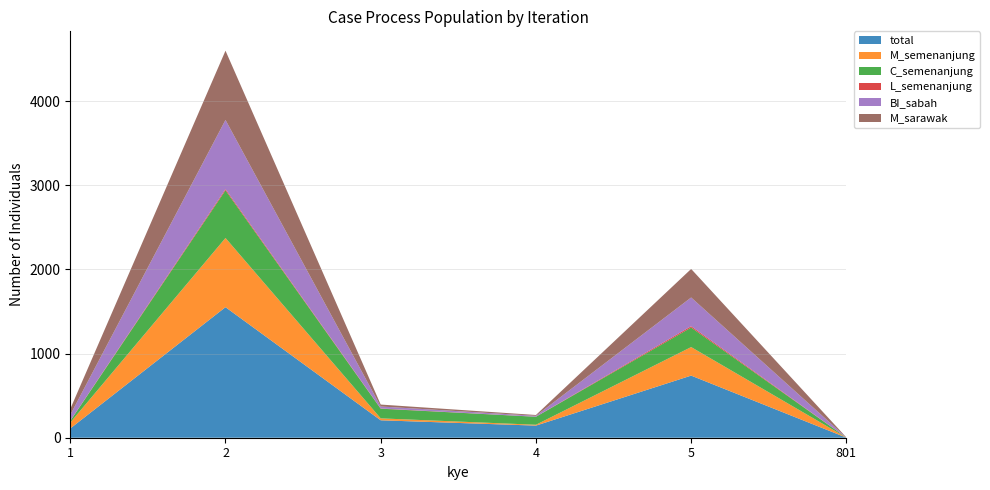

Reading right to left, what are all the values shown in this chart?

total: 1	738	144	207	1551	110
M_semenanjung: 1	339	10	23	822	70
C_semenanjung: 0	232	95	115	566	20
L_semenanjung: 0	16	1	3	15	2
BI_sabah: 1	341	10	23	821	70
M_sarawak: 1	339	10	23	823	70